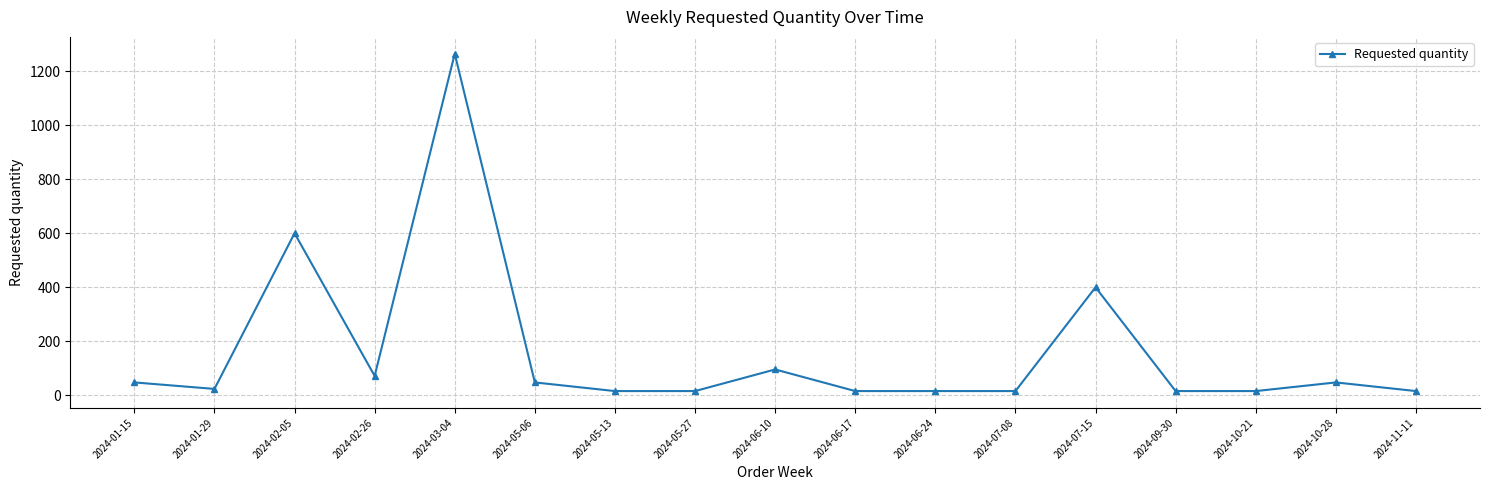

What is the value of the 11th point from the left?

16